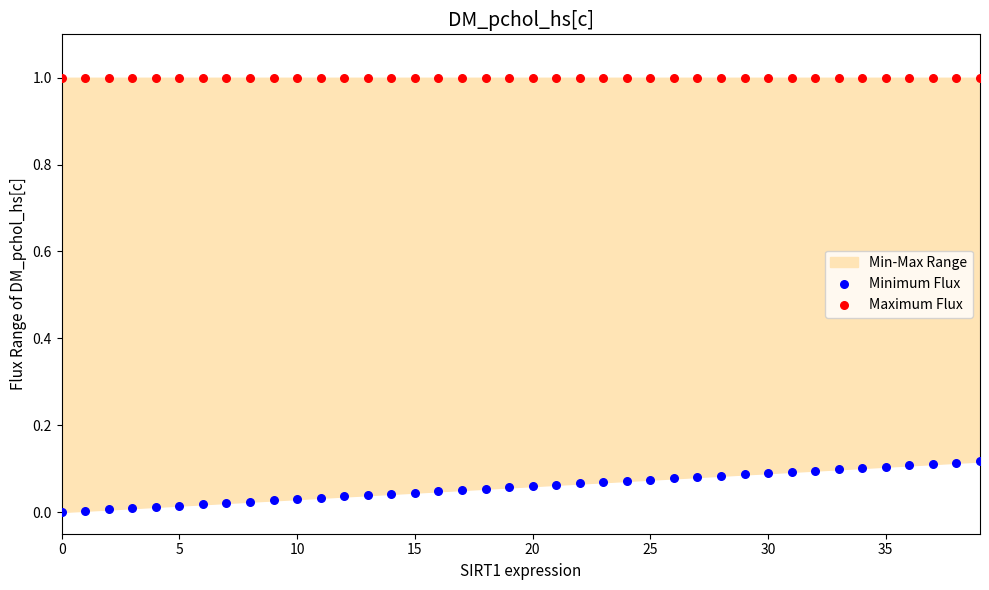

Which series reaches the minimum Y coordinate?

Minimum Flux